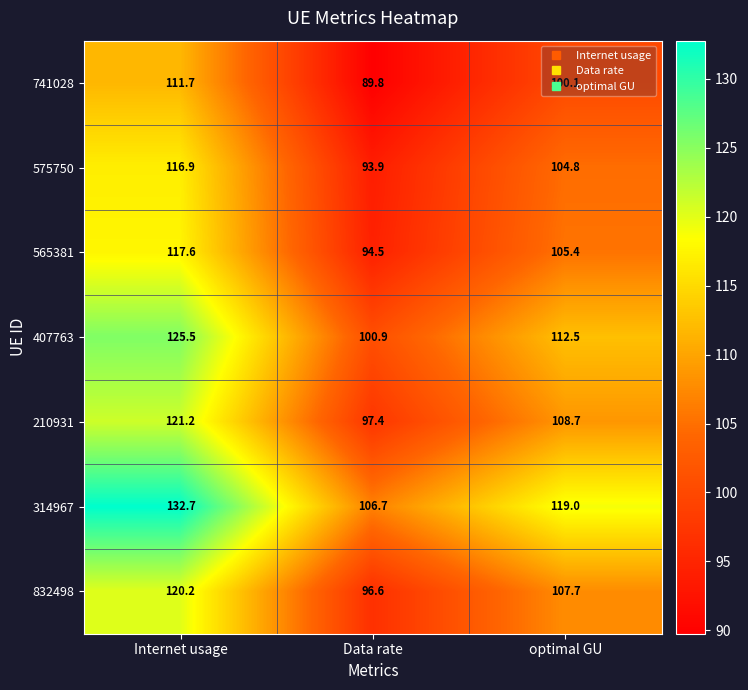

List the series in order of their peak value, lowest first.

741028, 575750, 565381, 832498, 210931, 407763, 314967